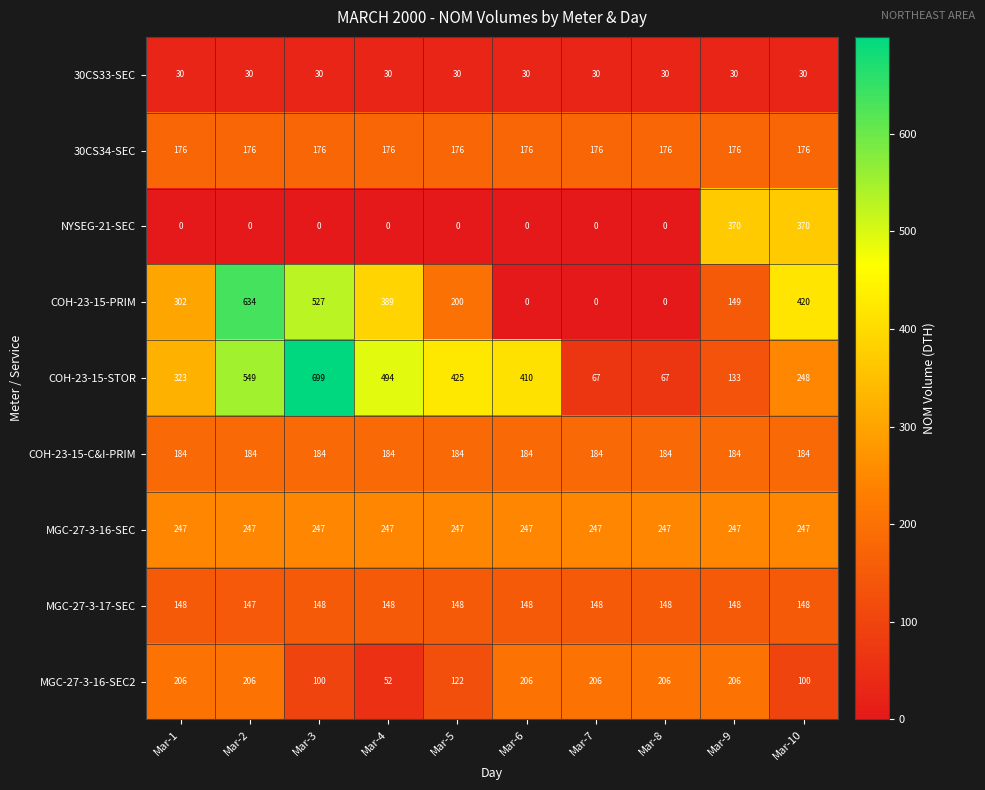

What is the average value of the COH-23-15-C&I-PRIM series?

184